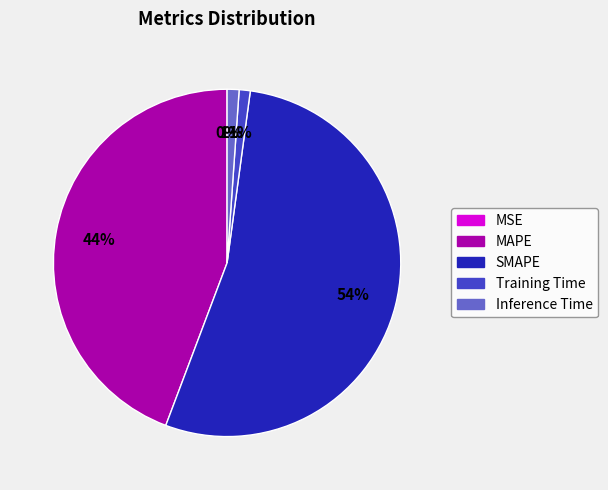

Which slice is the largest?

SMAPE